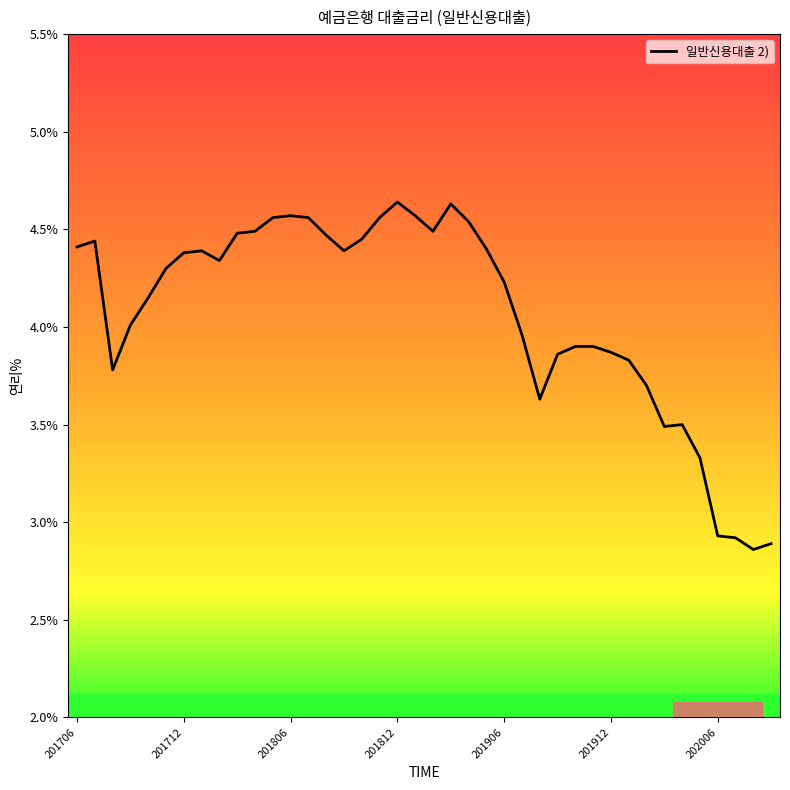

What is the difference between the maximum and minimum values?

1.8